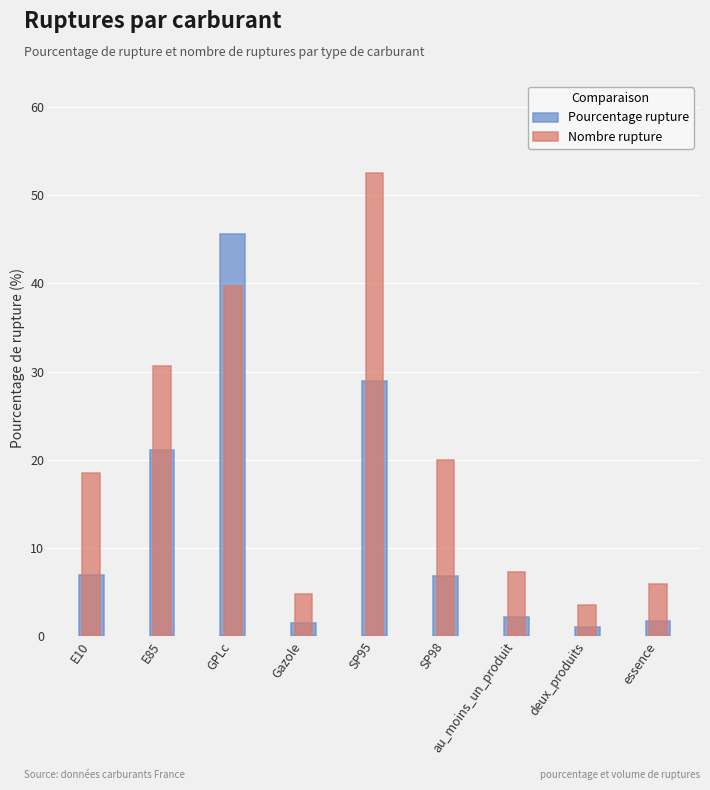

What is the total value across all series at au_moins_un_produit?

9.4